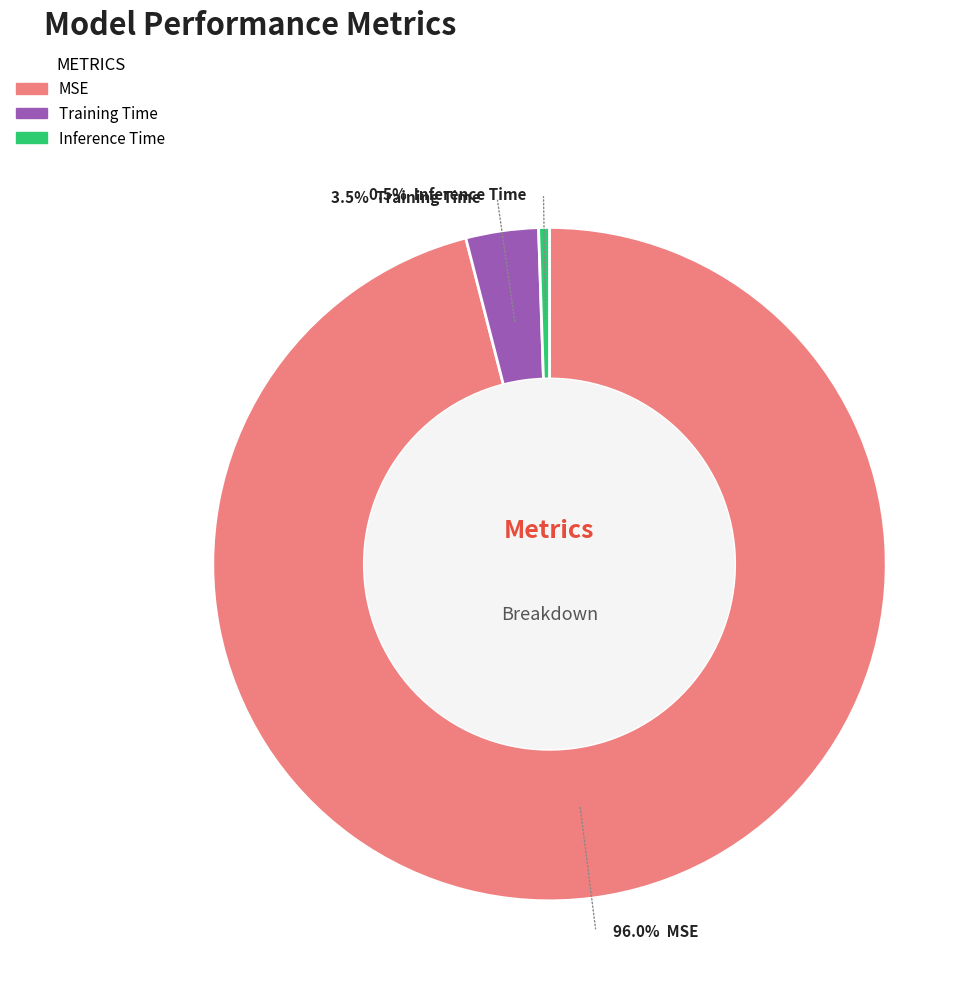

To the nearest percent, what is the average slice percentage?

33%